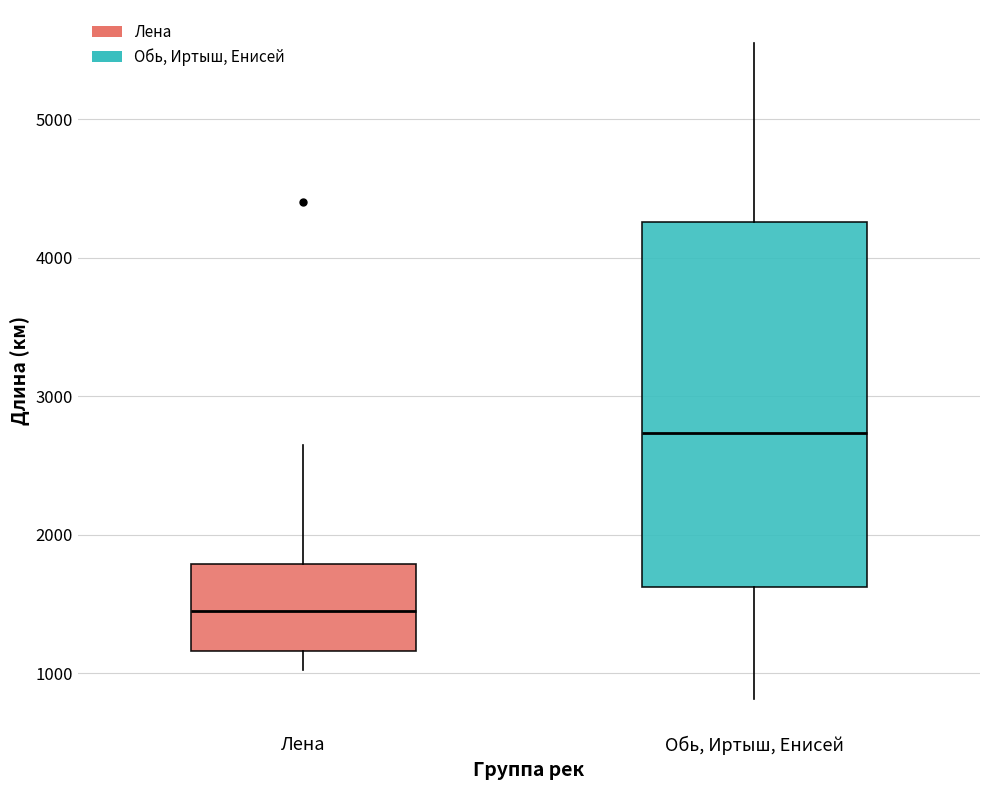

Reading left to right, read every box against the y-axis: the position of its median line, the range the box covers, and the ends of its whiskers. The values are not printed on the chart, so give them approximately, as read against the axis.

Лена: median 1400, box 1200 to 1800, whiskers 1000 to 2700
Обь, Иртыш, Енисей: median 2700, box 1600 to 4300, whiskers 800 to 5600